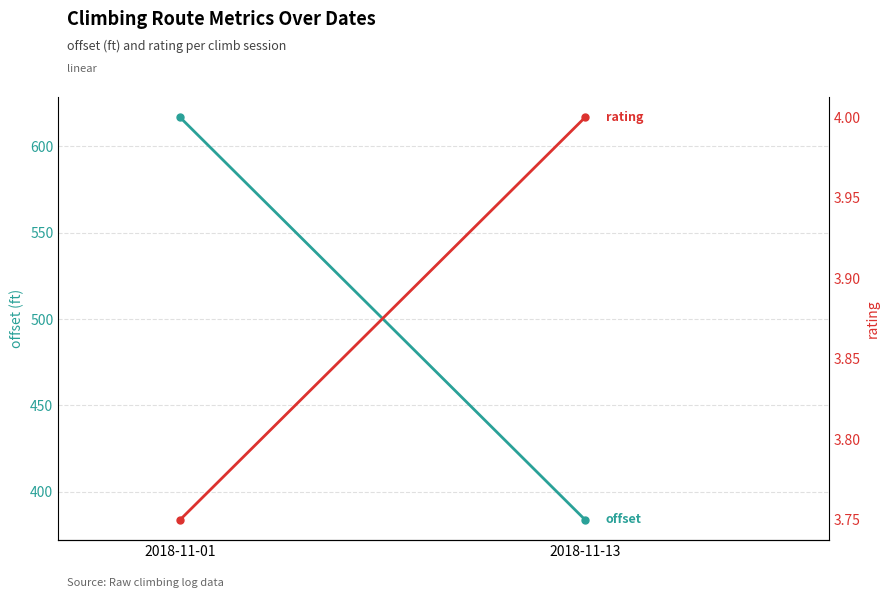

What is the value of the offset point at the 2nd from the left?

383.6